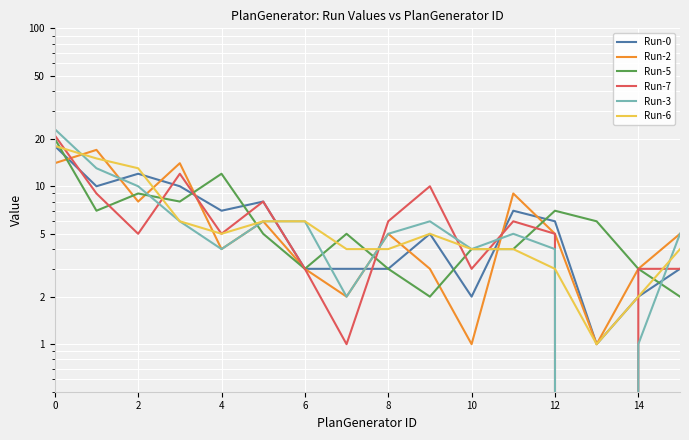

How many lines are shown in the chart?

6